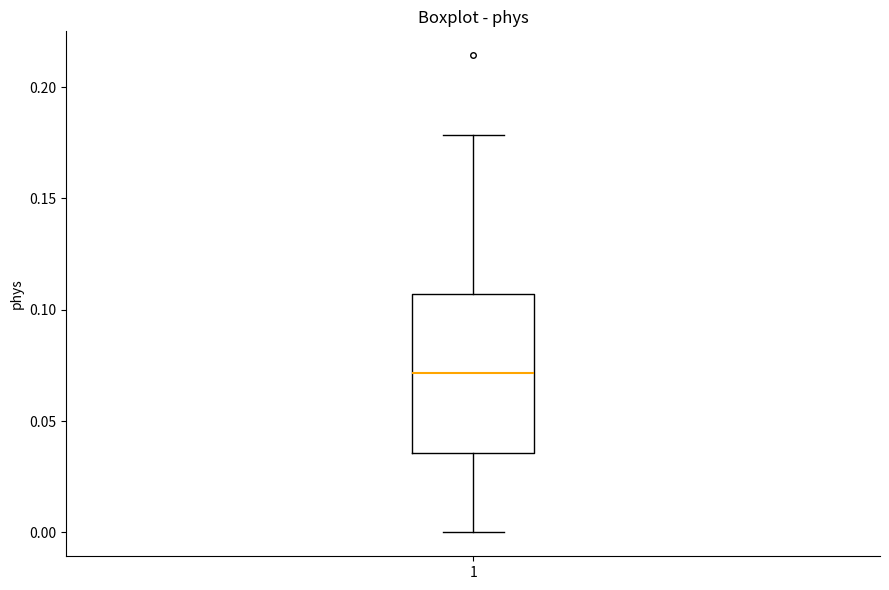

Read this box plot against the y-axis: the position of the median line, the range covered by the box, and the ends of both whiskers. The values are not printed on the chart, so give them approximately, as read against the axis.

median 0.070, box 0.035 to 0.105, whiskers 0.000 to 0.180